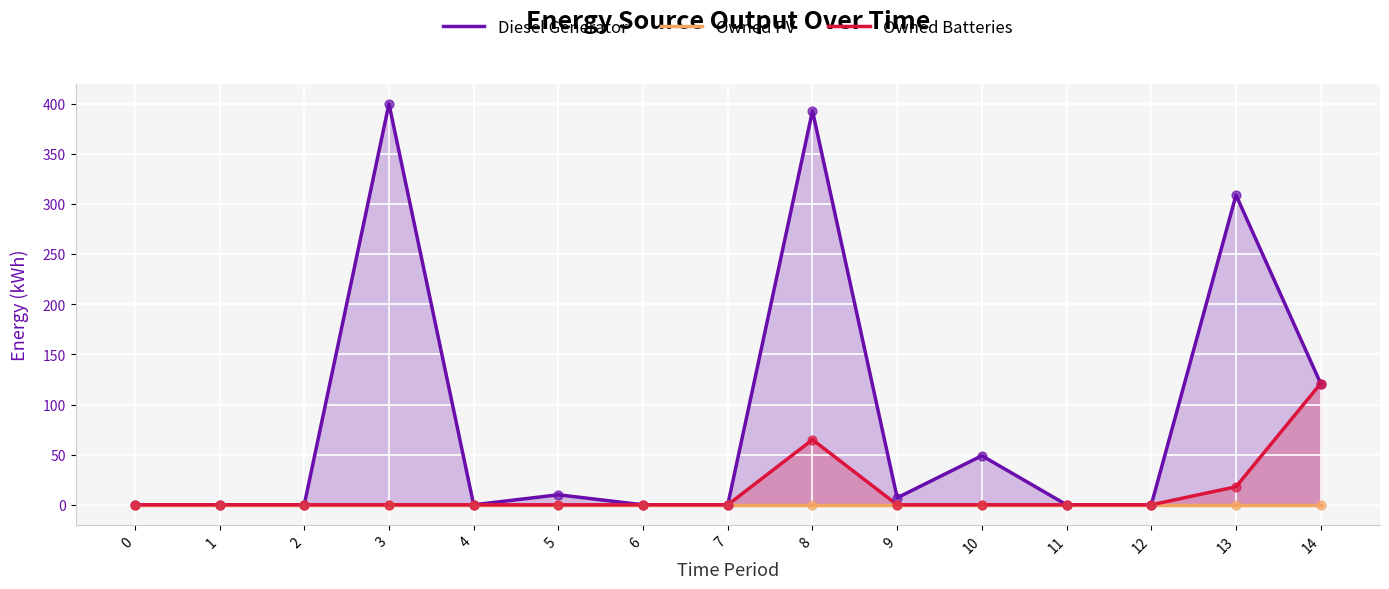

Which series has the largest Y range (max minus min)?

Diesel Generator